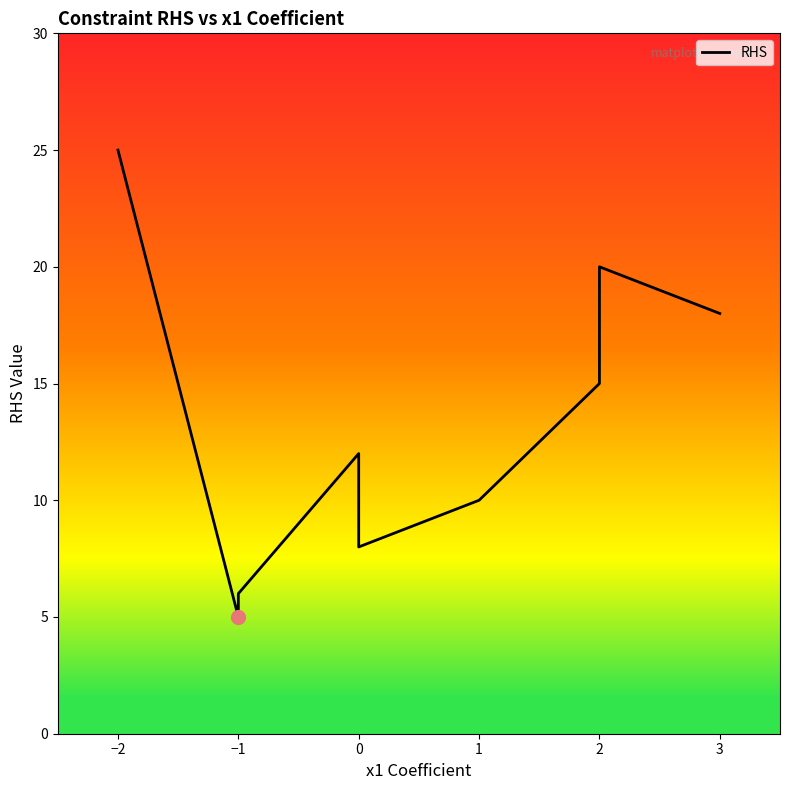

What is the ratio of the value at 2 to the value at −1?

3.3